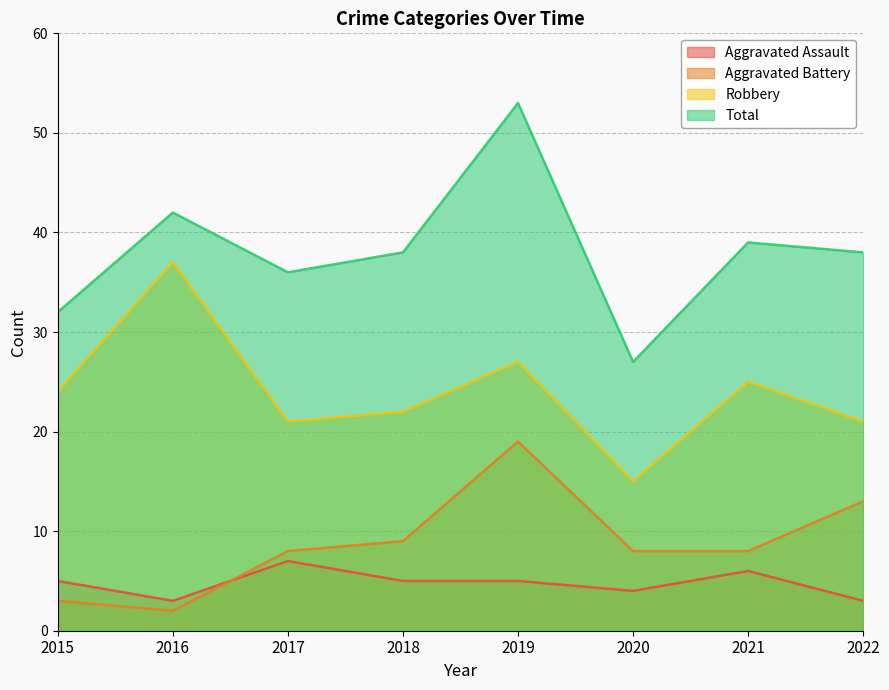

At which category does Aggravated Battery reach its first local valley?

2016